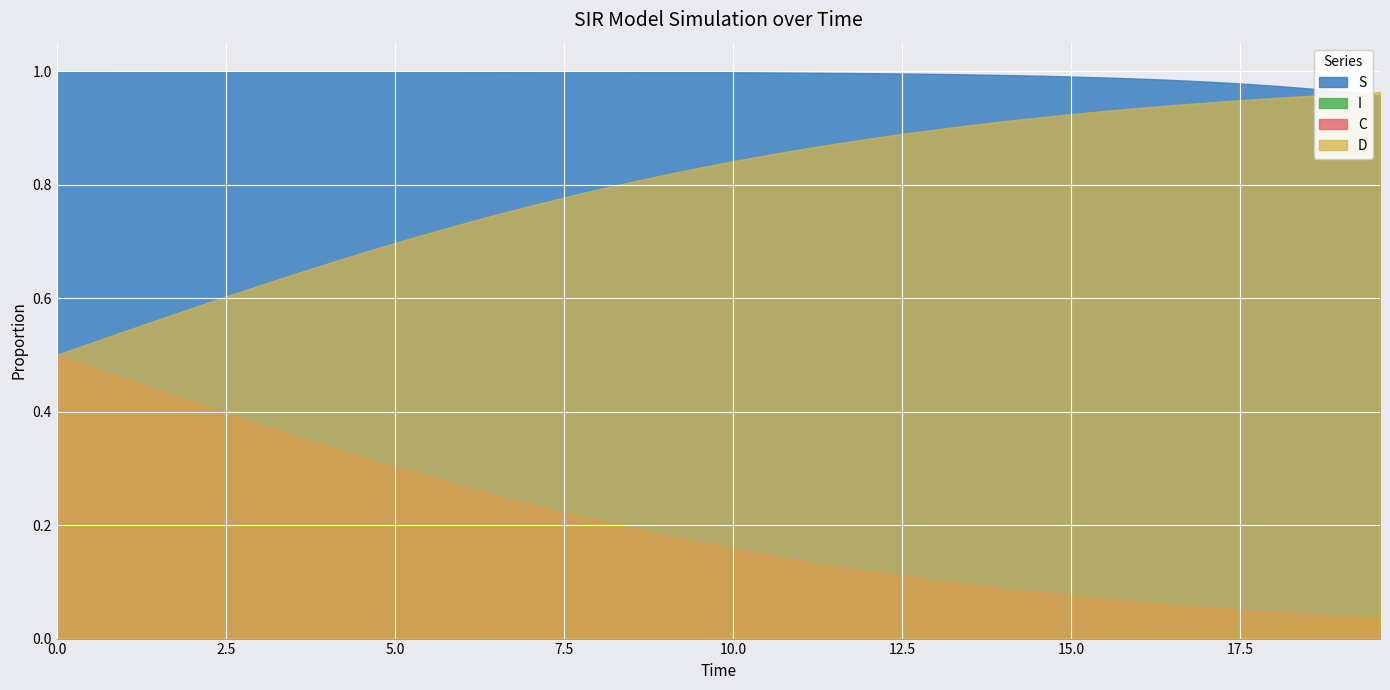

True or false: C has more than 1 interior local peaks.

False